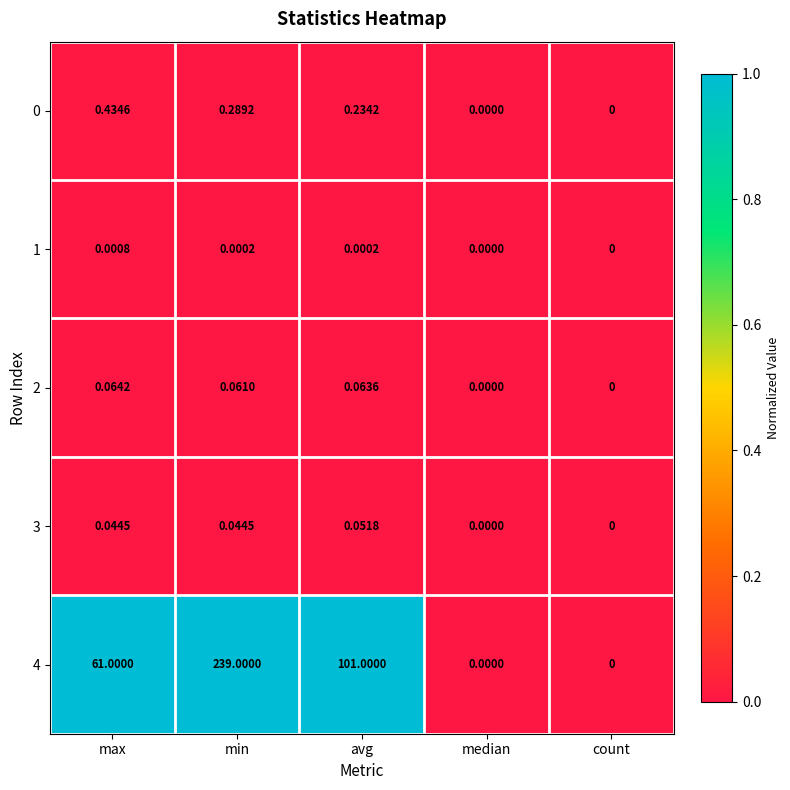

At which category is the sum across all series the highest?

min